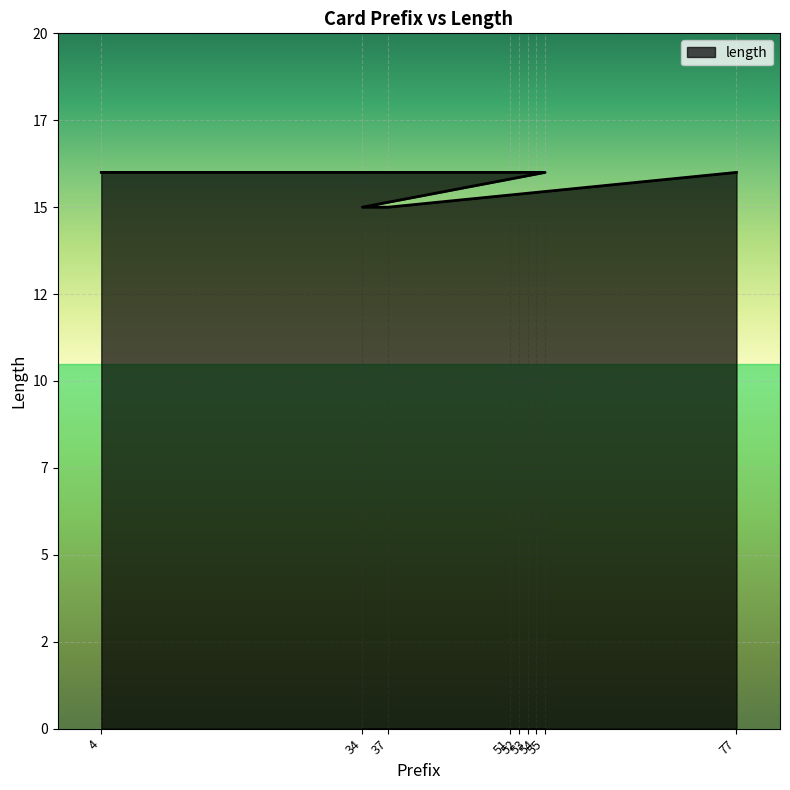

What is the value of the 6th point from the left?

16